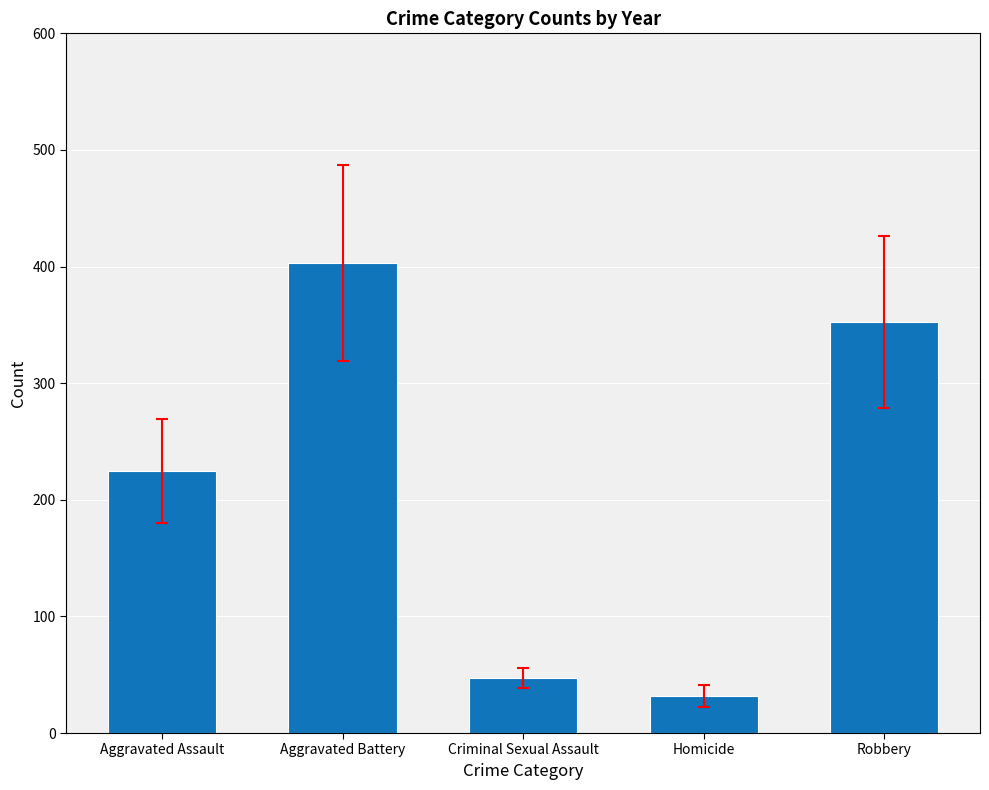

Count the number of categories in the chart.

5